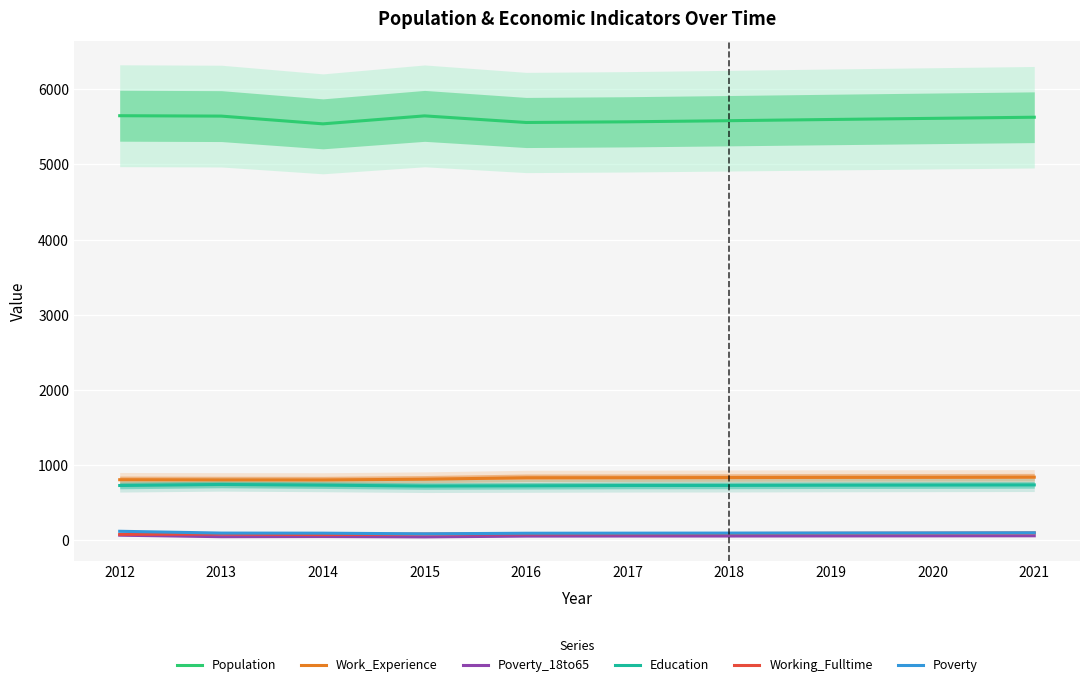

What is the value of the Population point at the 5th from the left?

5557